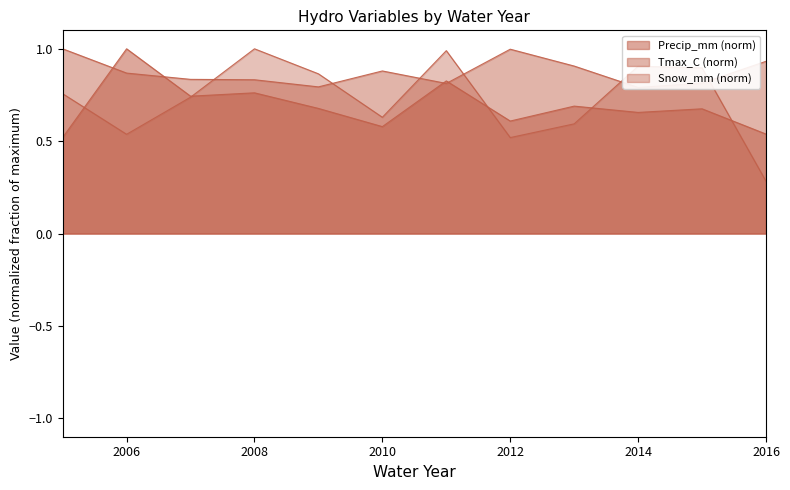

What is the maximum value shown in the chart?

1.0